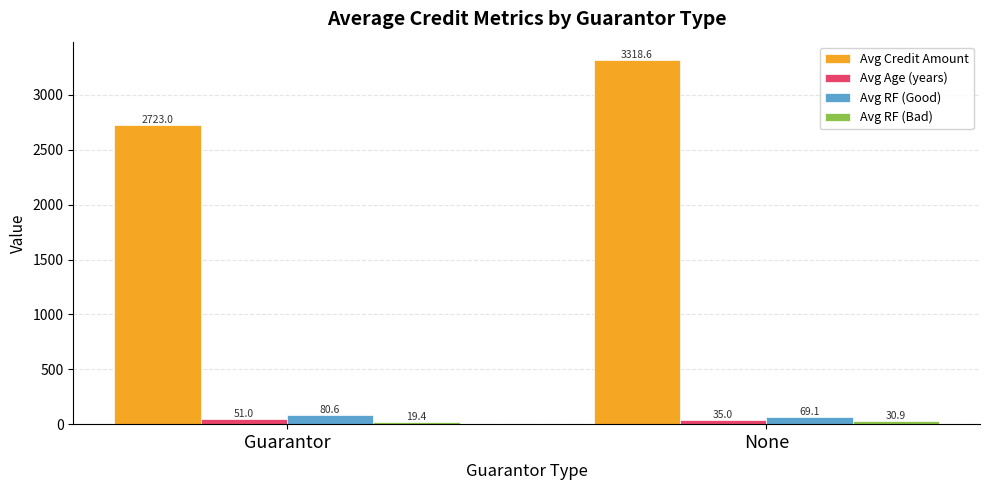

Which series changed the most between Guarantor and None?

Avg Credit Amount